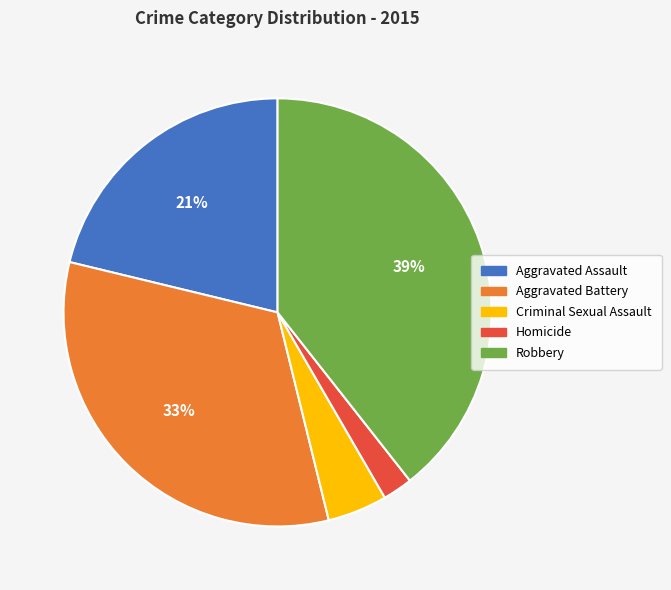

Is Criminal Sexual Assault the majority of the pie?

No